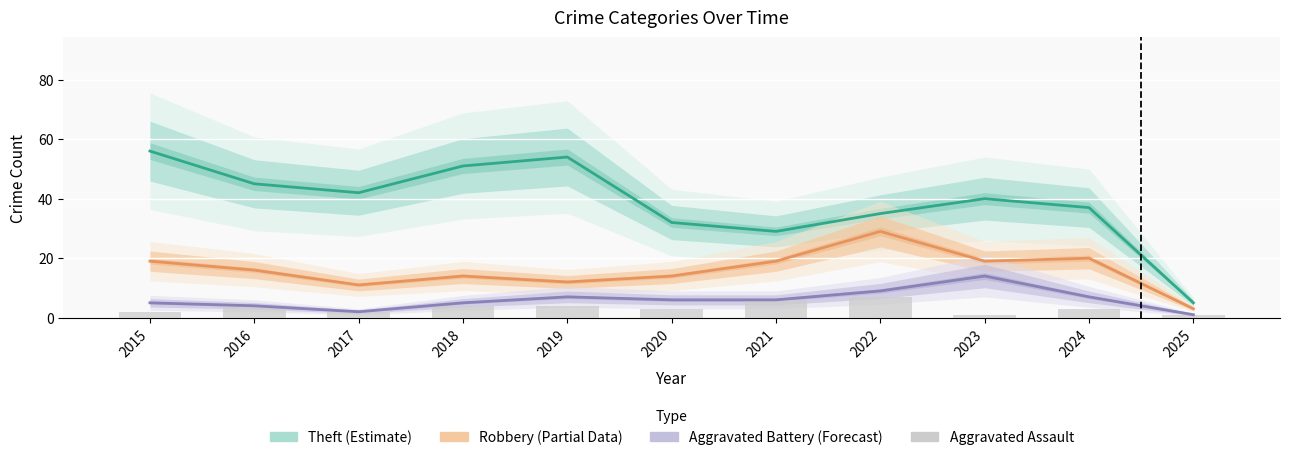

List the series in order of their peak value, highest first.

Theft (Estimate), Robbery (Partial), Aggravated Battery (Forecast), Aggravated Assault